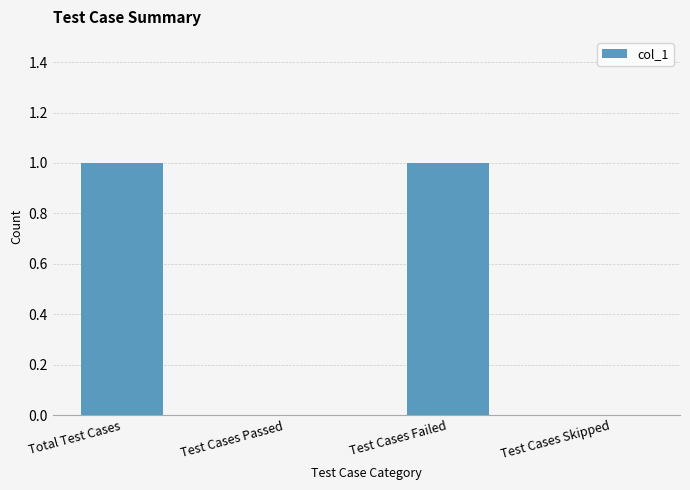

Between Total Test Cases and Test Cases Skipped, which is larger?

Total Test Cases